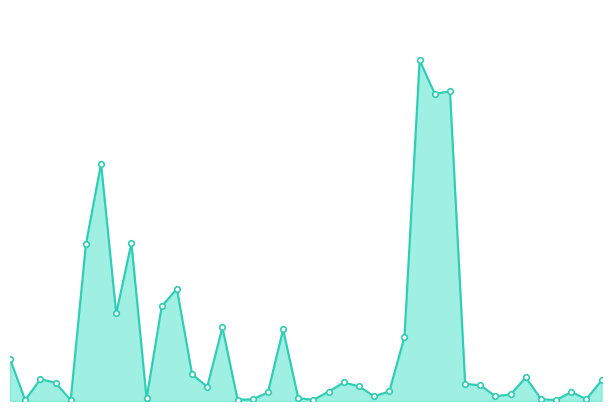

Where does the data first go above 1801?

2022-04-01 12:43